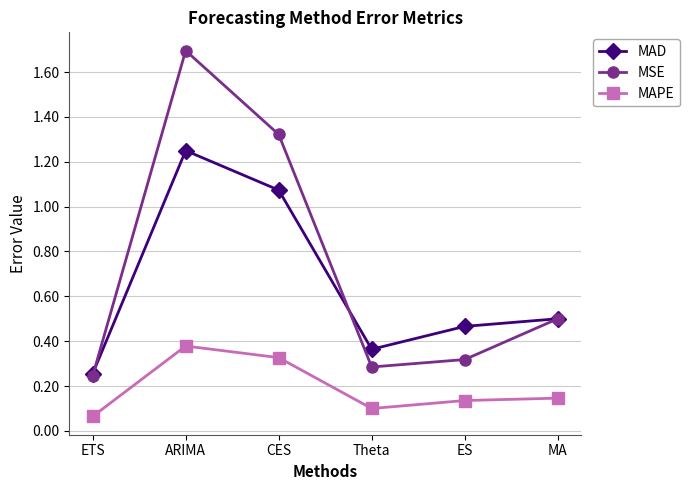

Rank the categories by MAD value from highest to lowest.

ARIMA, CES, MA, ES, Theta, ETS